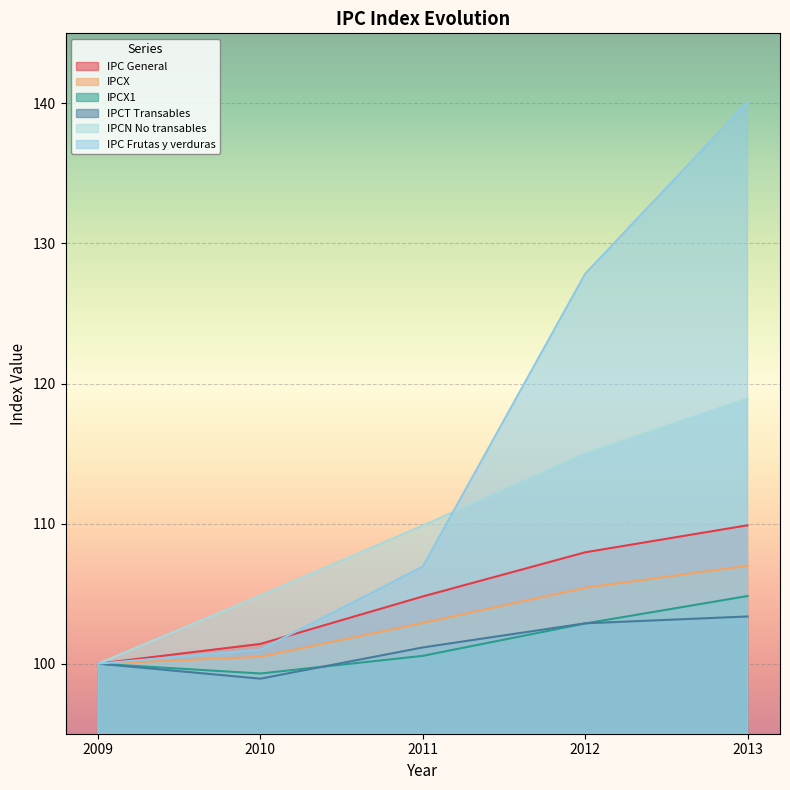

What is the difference between the IPCT Transables values at 2012 and 2011?

1.7